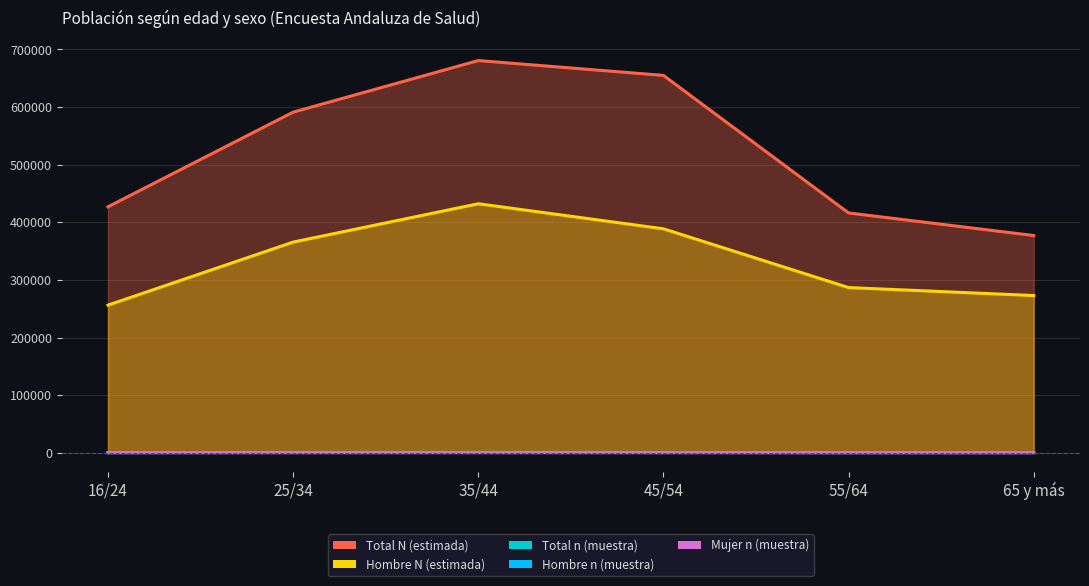

What is the total value across all series at 35/44?

1114338